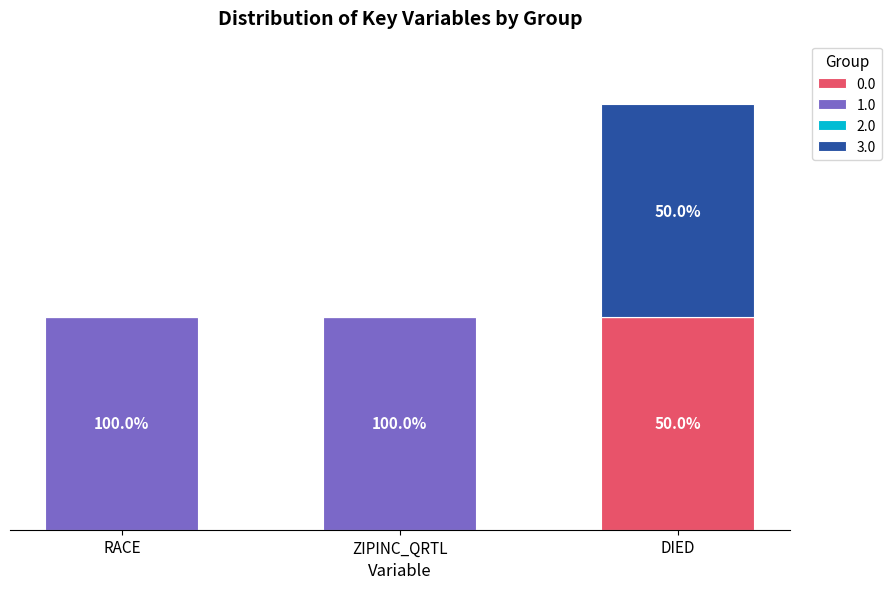

What position from the left is RACE?

1